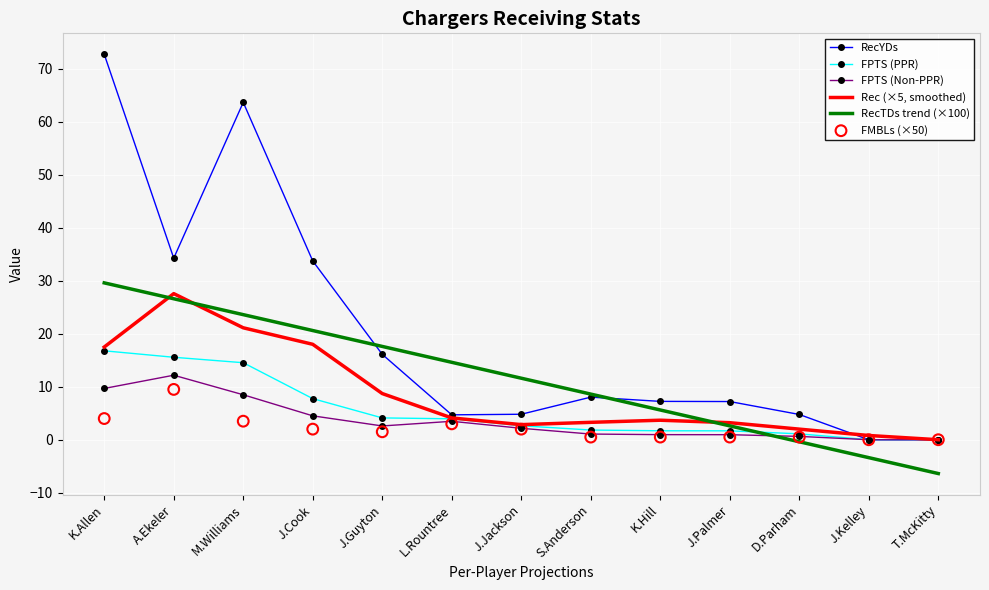

Which series has the largest Y range (max minus min)?

RecYDs